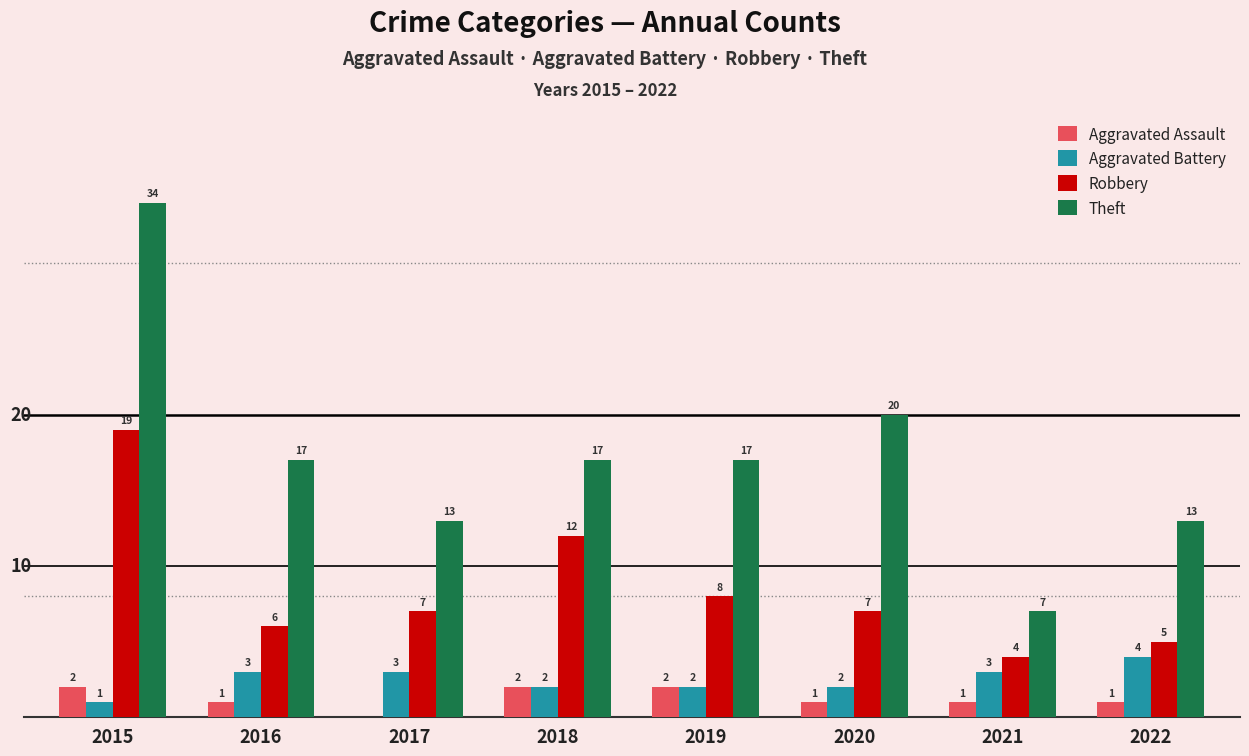

What is the highest value of the Robbery series?

19